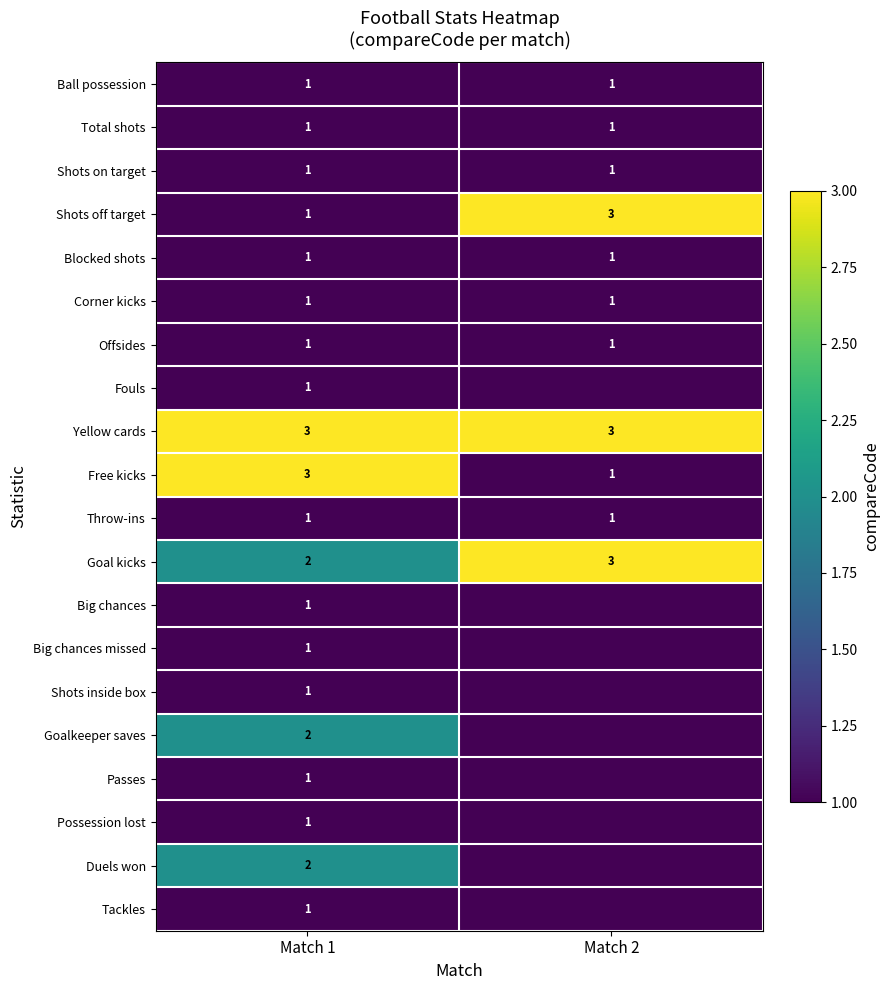

True or false: Goal kicks has a value of 2 at Match 2.

False